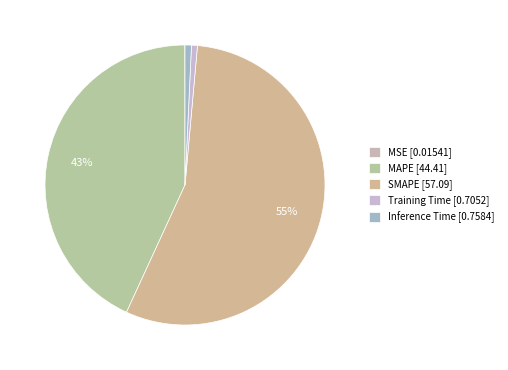

The Training Time slice represents 1% of the pie. True or false?

True